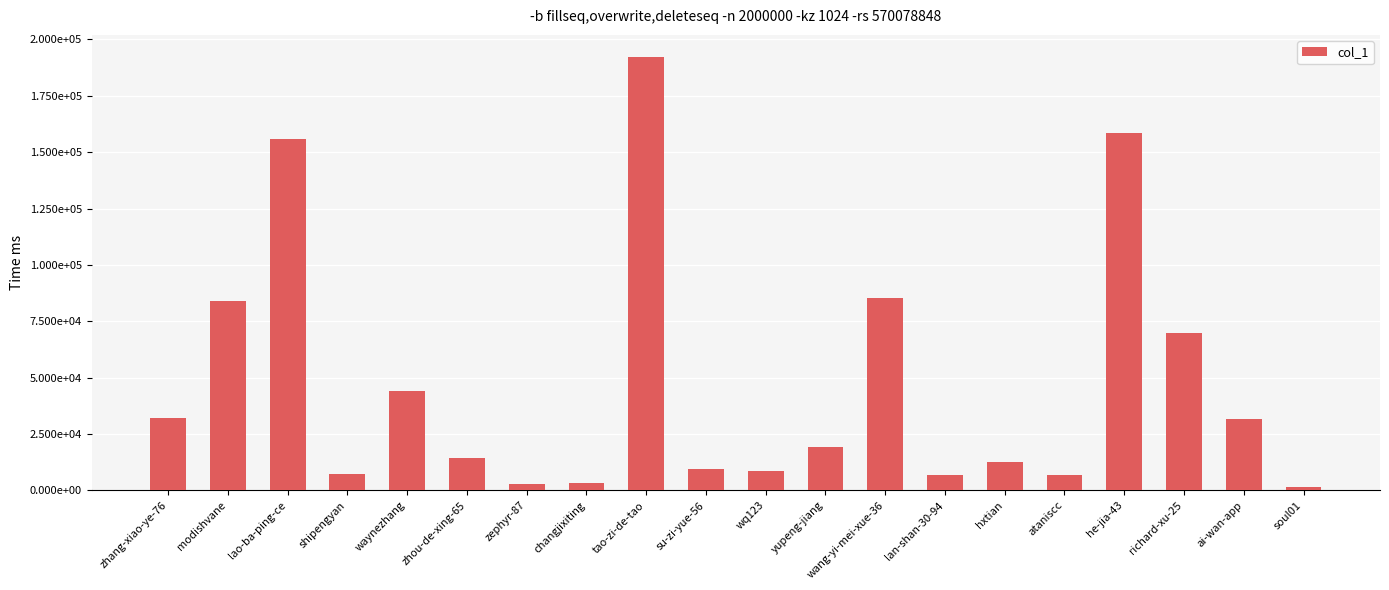

Reading left to right, extract all data points from this chart.

32011	83979	155792	7475	44104	14274	2704	3283	192379	9436	8531	19133	85149	6995	12434	6690	158480	69704	31766	1450